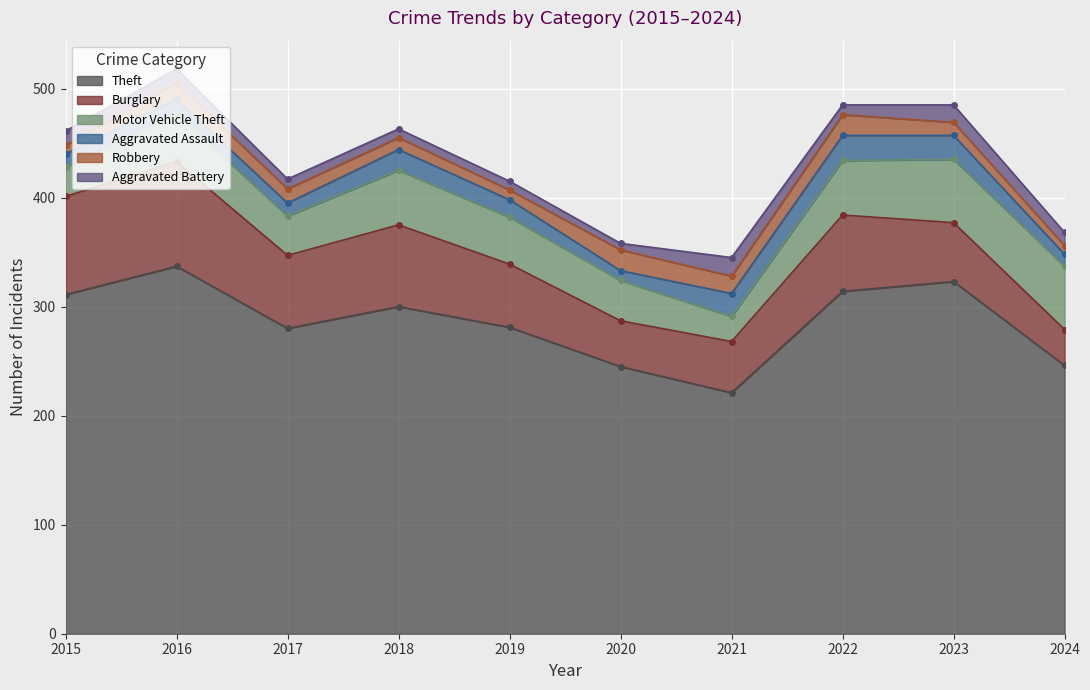

The value of Robbery at 2018 is 11. True or false?

True